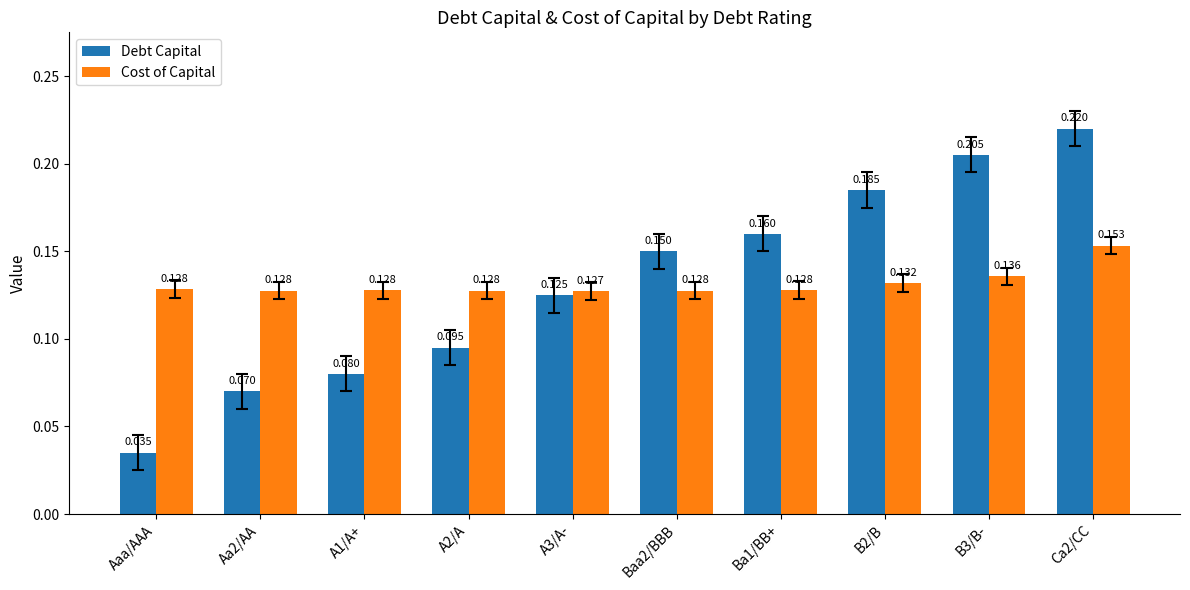

Does the chart contain stacked bars?

No